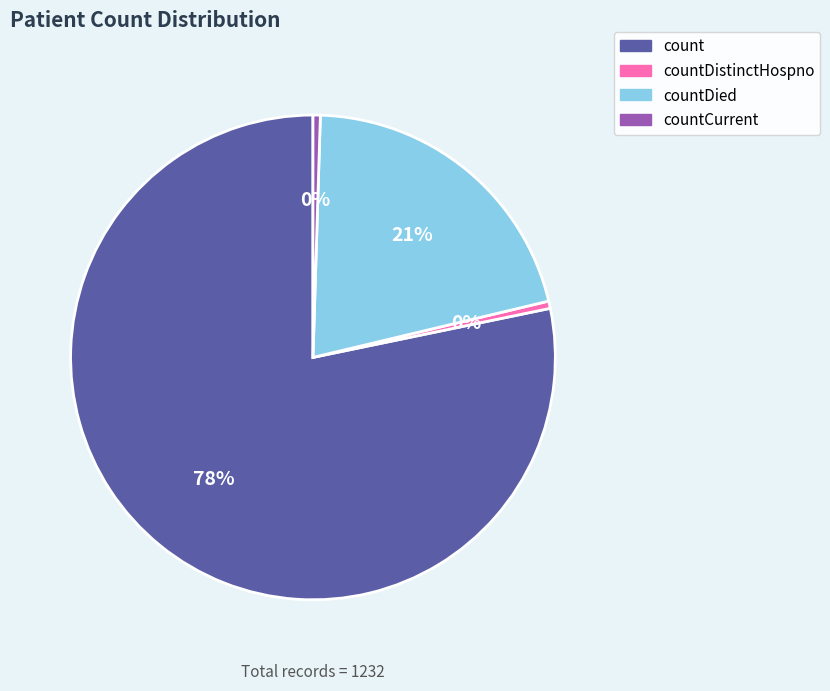

Is there a majority slice in this chart?

Yes